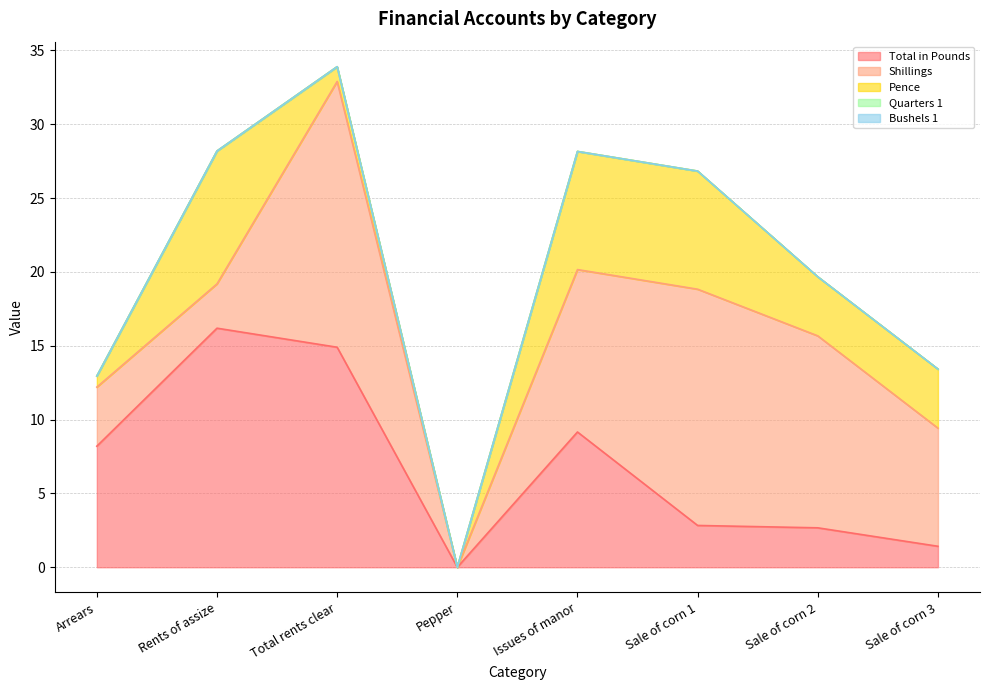

At which category is the sum across all series the highest?

Total rents clear